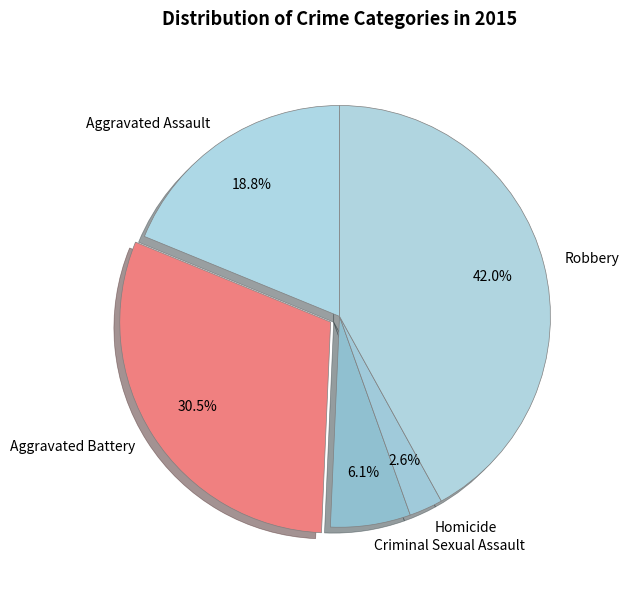

To the nearest percent, what portion does Robbery represent?

42%